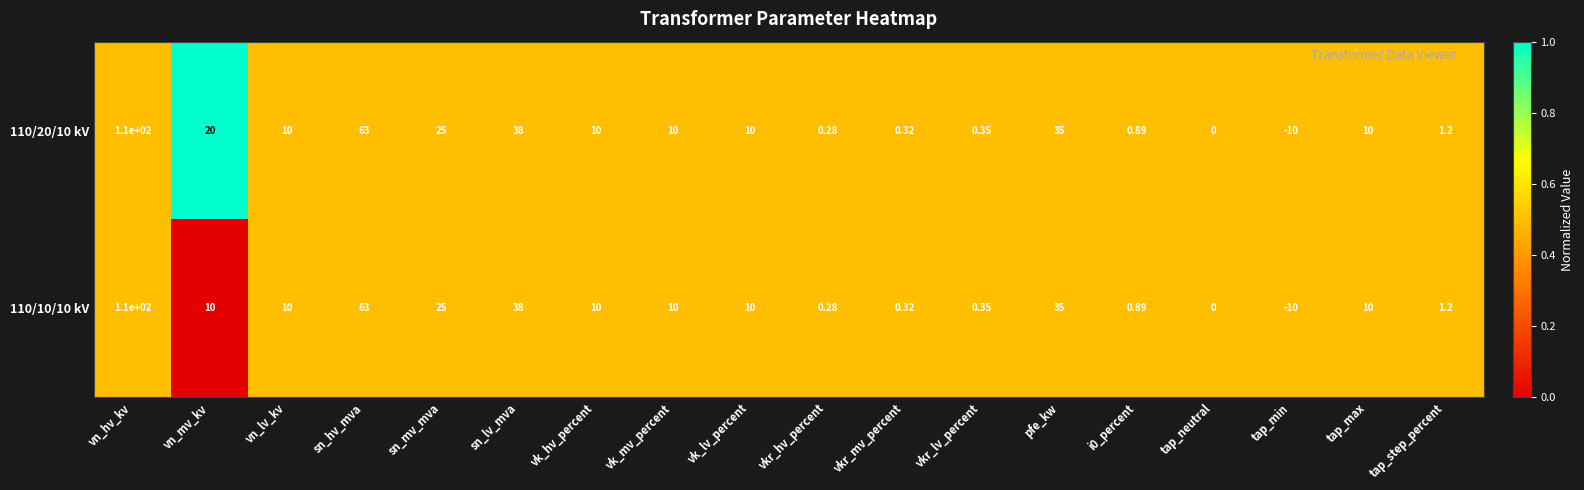

At which category is the sum across all series the highest?

vn_hv_kv